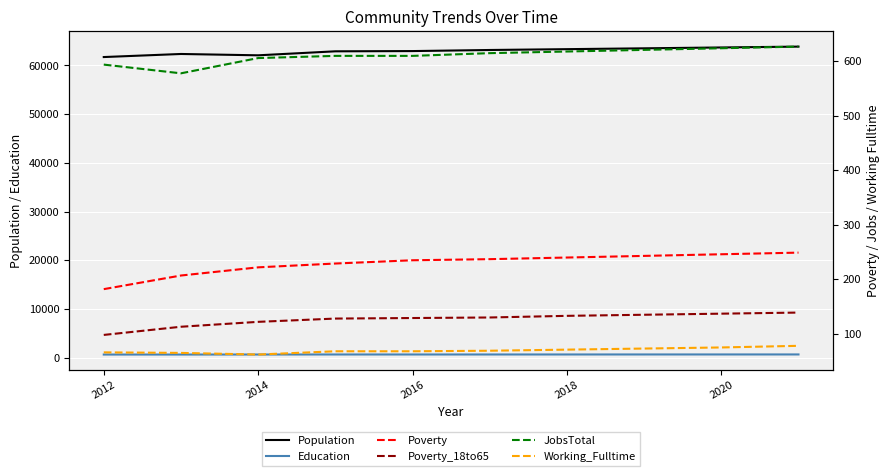

The value of Education at 2018 is 654. True or false?

True